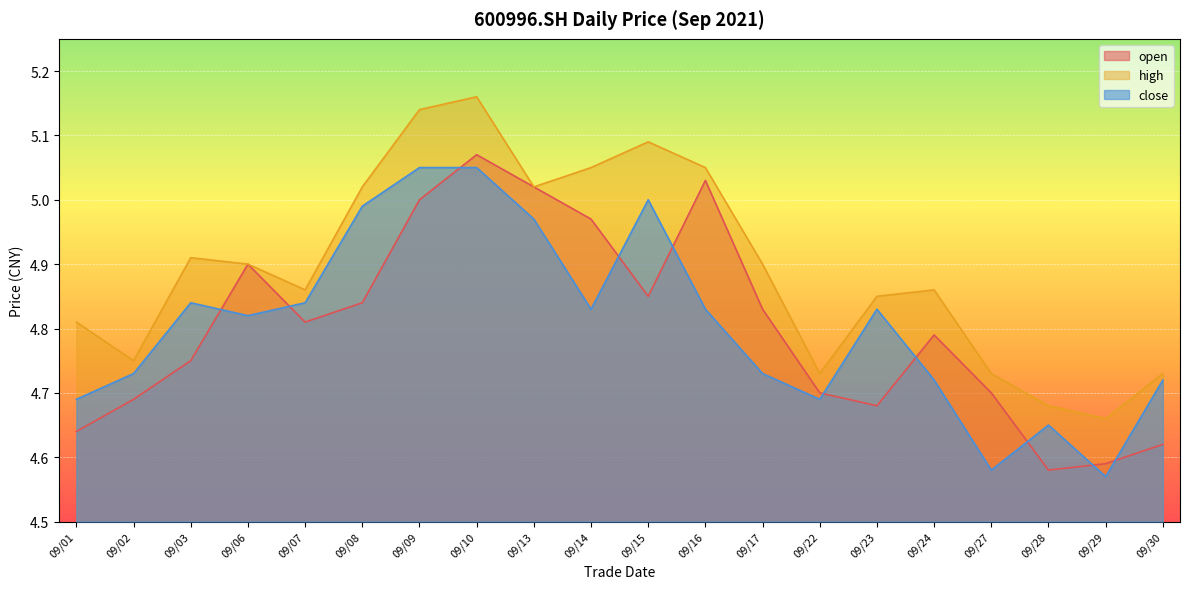

What is the lowest value of the high series?

4.7